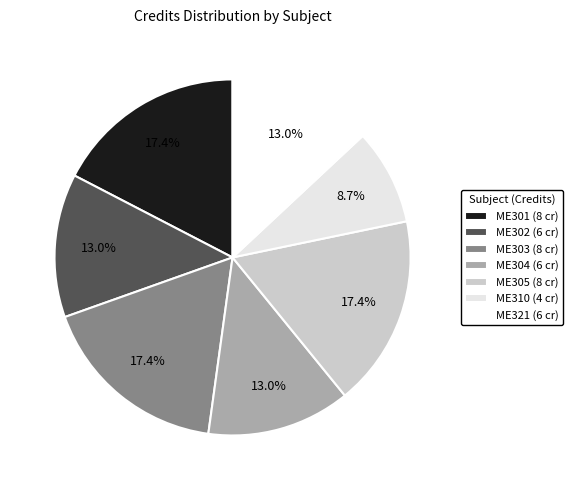

Does ME304 account for over 50% of the chart?

No